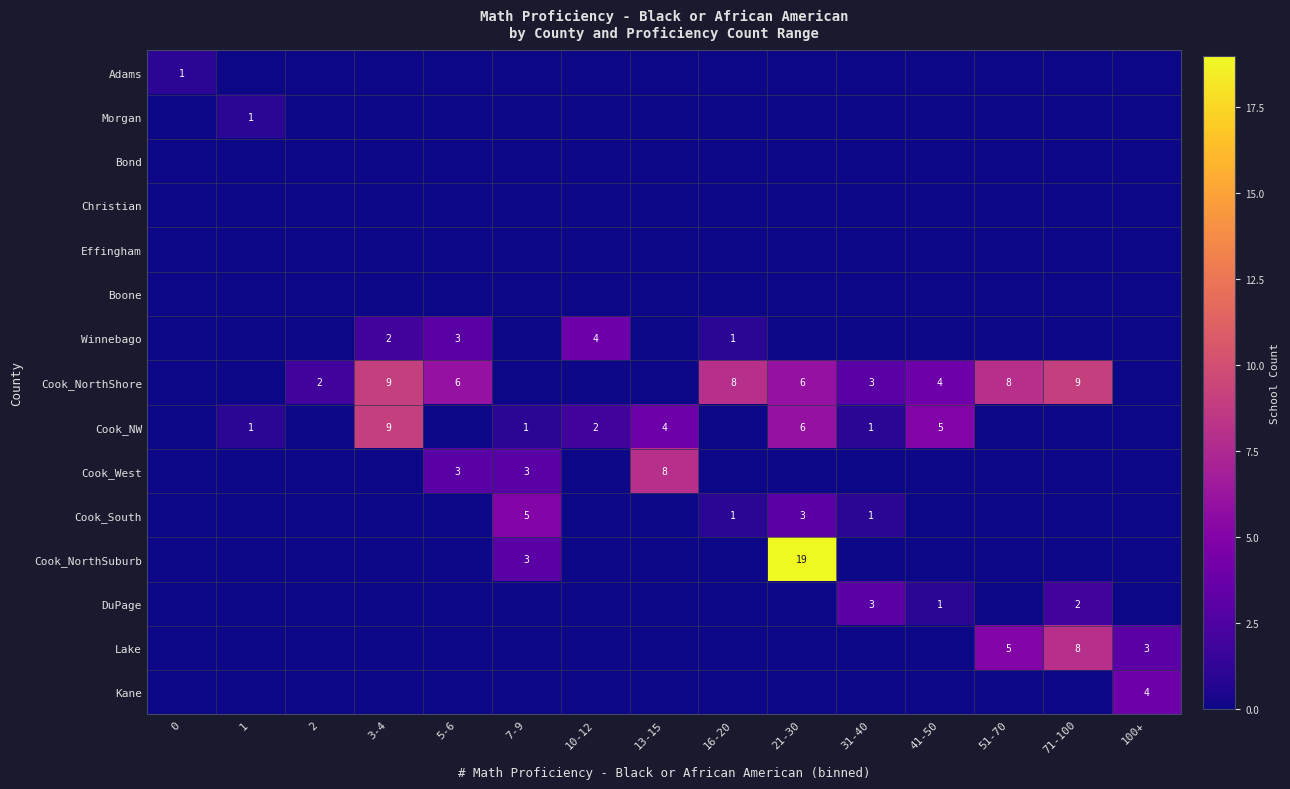

The Cook_NorthSuburb series shows 19 at 21-30. True or false?

True